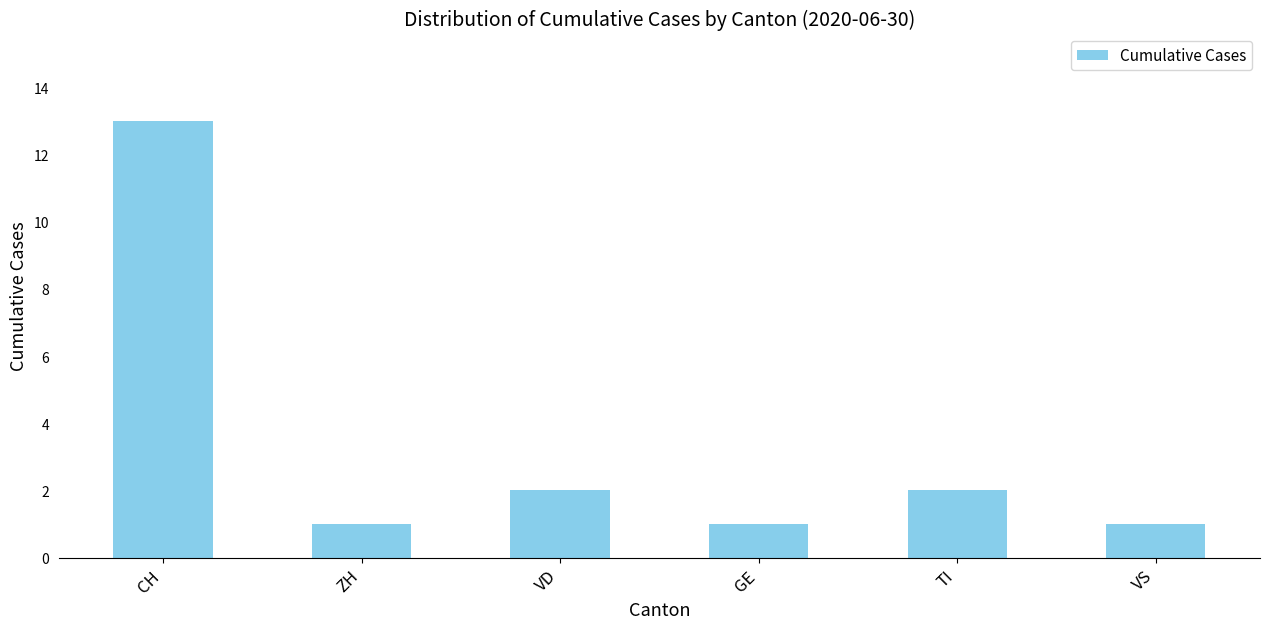

What is the change in value from ZH to TI?

+1